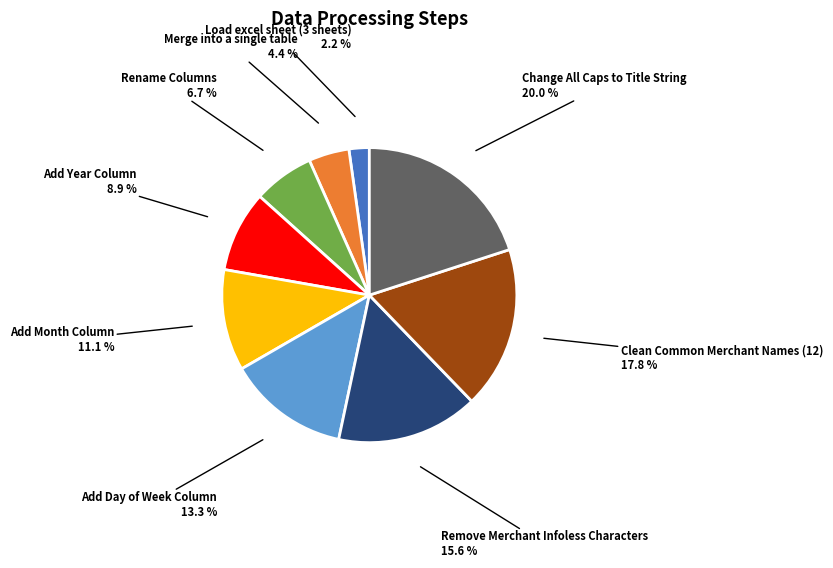

Does any single category account for the majority?

No